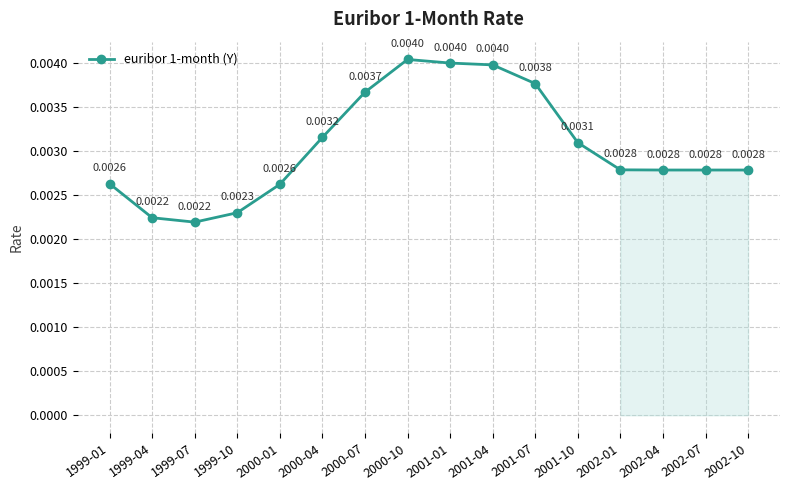

How many series are shown in this chart?

1